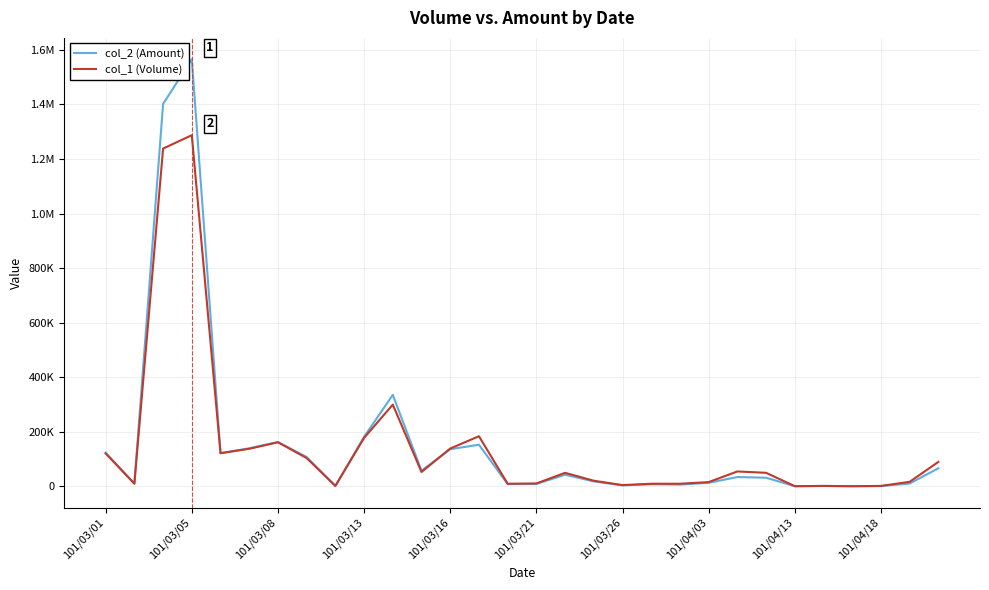

Does the chart display data point markers on the line(s)?

No